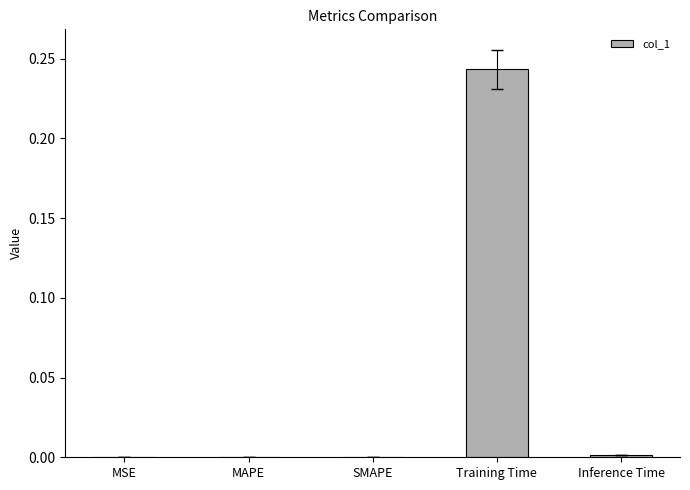

What is the change in value from SMAPE to Training Time?

+0.2